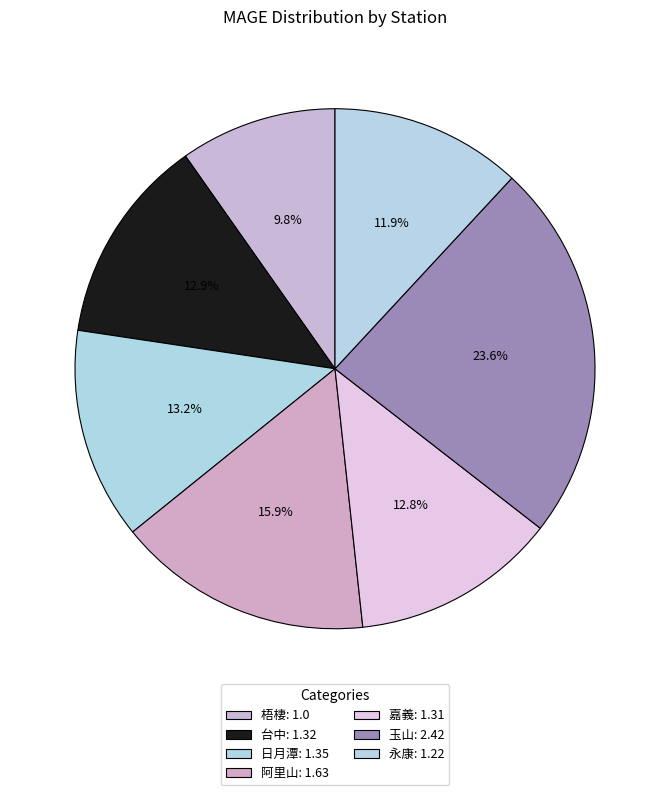

Count the number of slices in the pie.

7